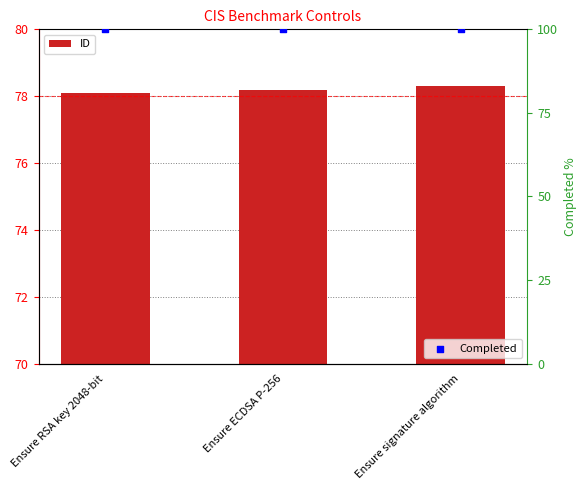

Which series reaches the minimum Y coordinate?

ID